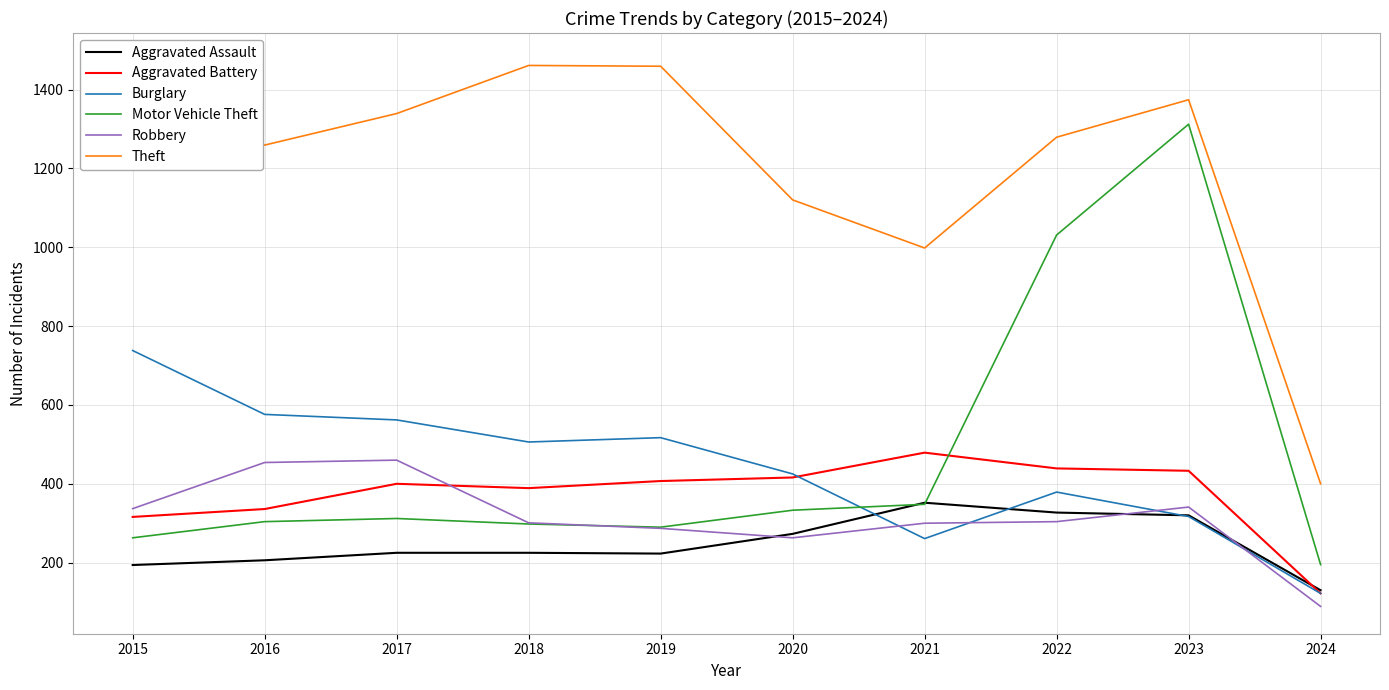

Which series has the largest total across all categories?

Theft